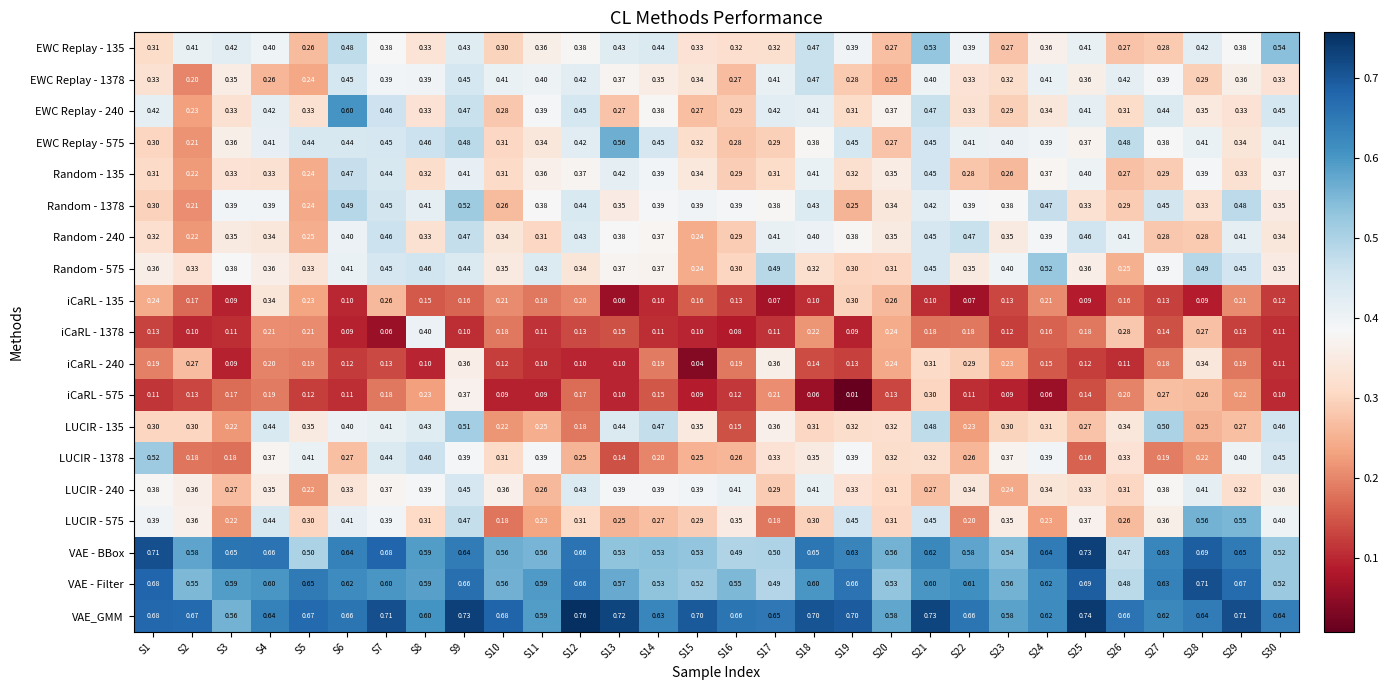

Which series has the largest total across all categories?

VAE_GMM